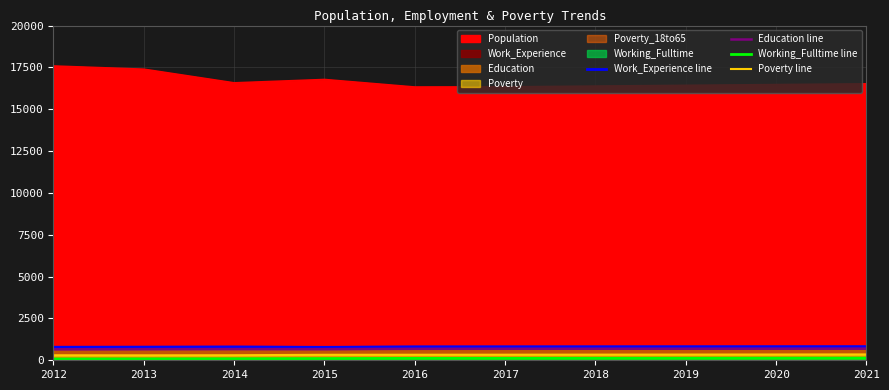

At which label does Poverty line first exceed 333?

2018